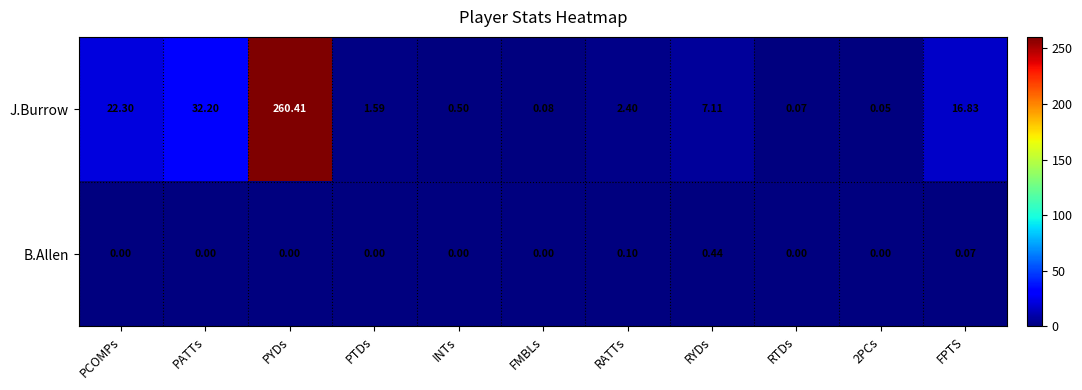

At which label is J.Burrow closest to 130?

PATTs